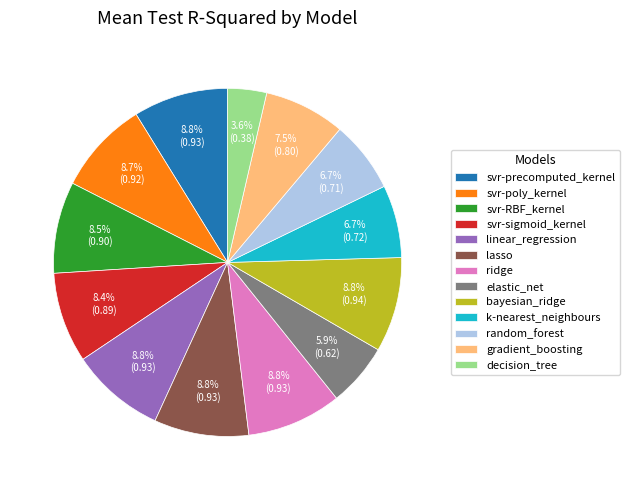

What percentage is the lasso slice, to the nearest percent?

9%